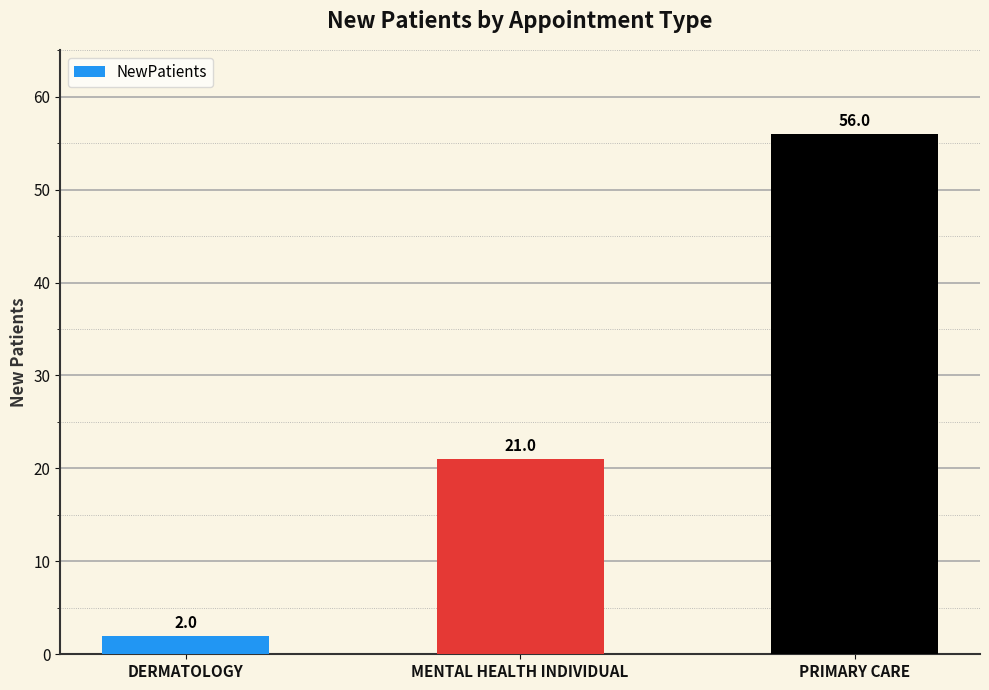

Reading right to left, list all the values displayed in this chart.

56	21	2